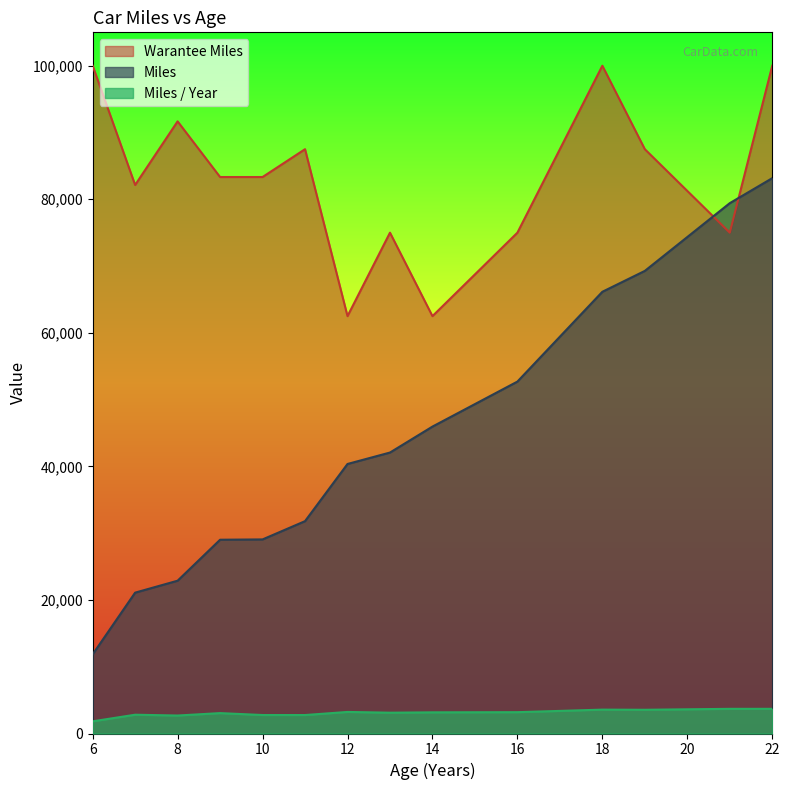

Which label corresponds to the smallest value in the chart?

6